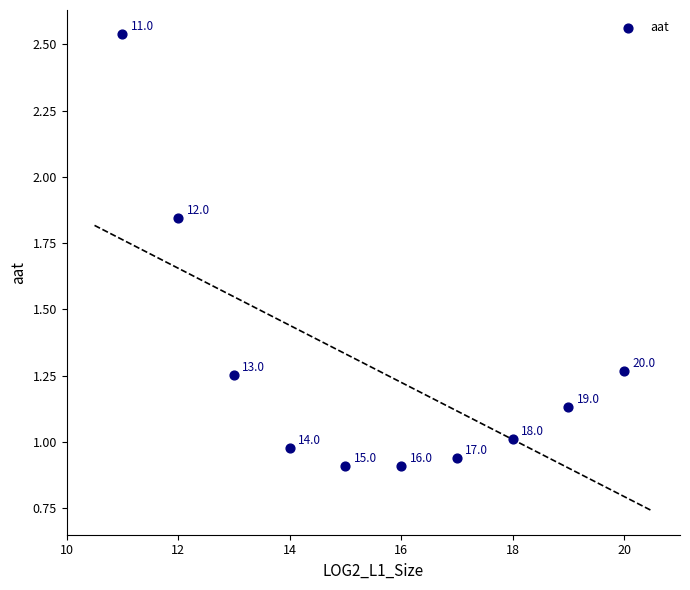

What is the range of X values (max minus min)?

9.0